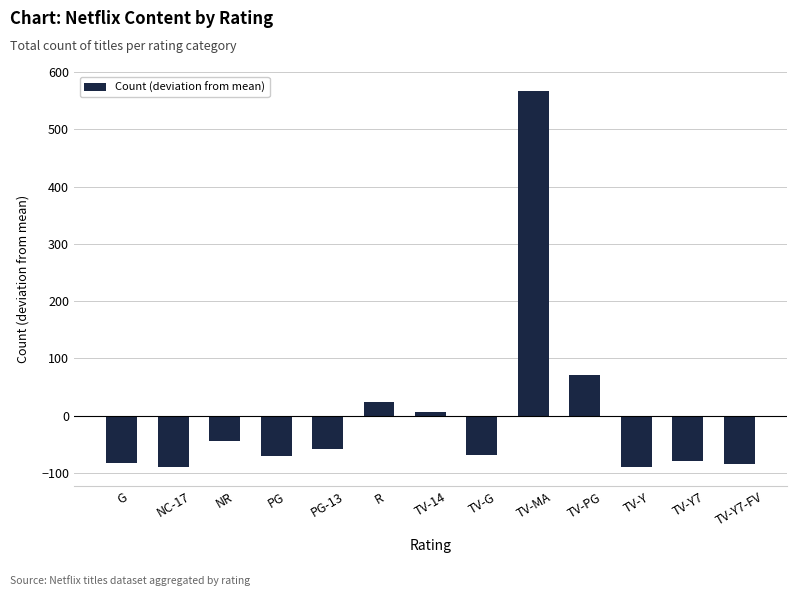

What is the maximum value shown in the chart?

567.6